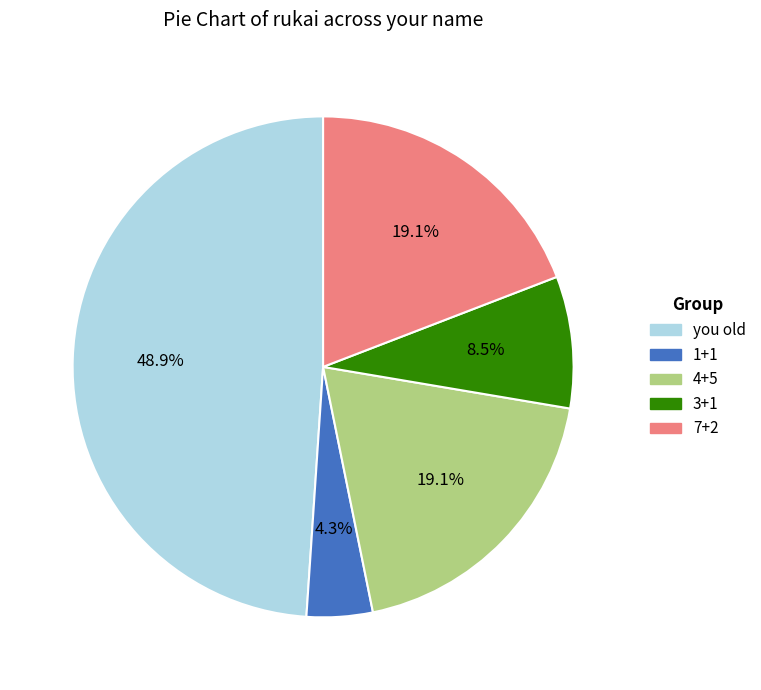

What is the total percentage of 7+2 and 1+1?

23.4%